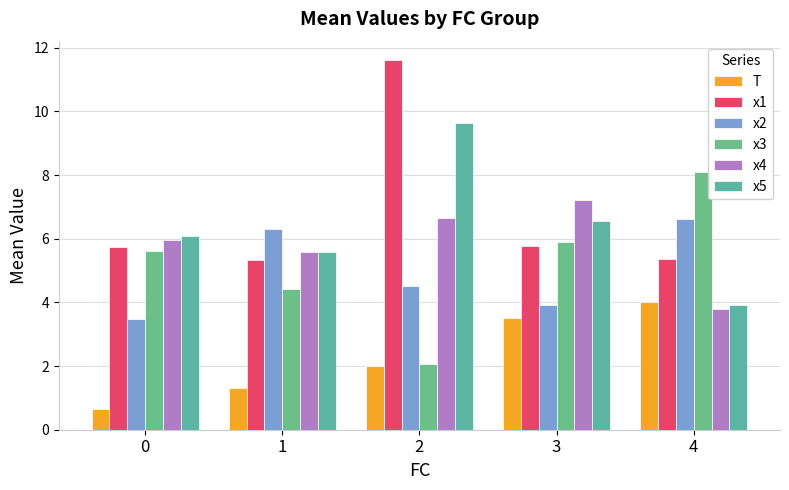

Which series changed the most between 1 and 4?

x3